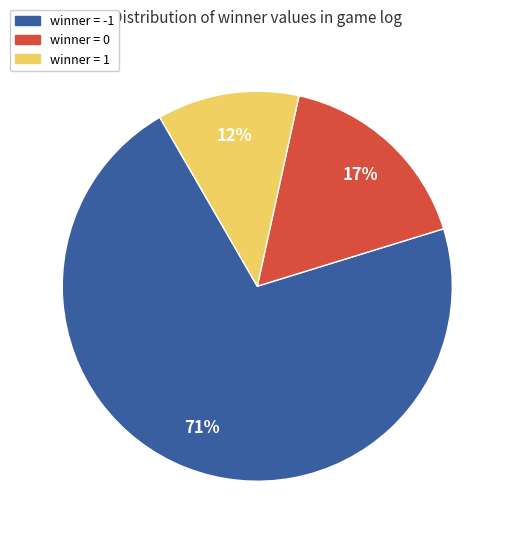

Is there any slice that represents more than half of the pie?

Yes